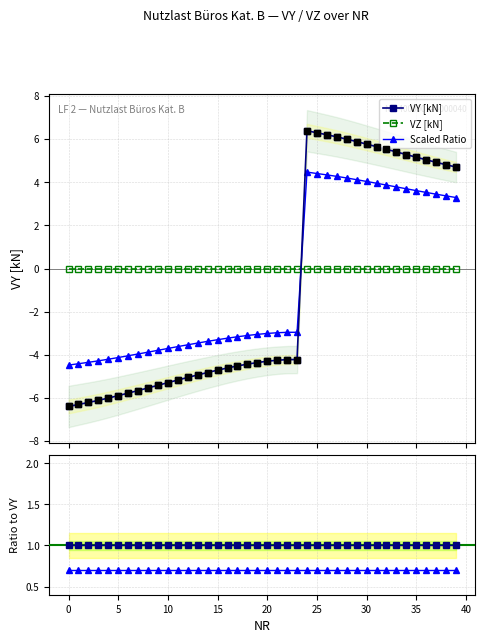

Is the value of Scaled Ratio at 35 greater than the value of VZ [kN] at 18?

Yes